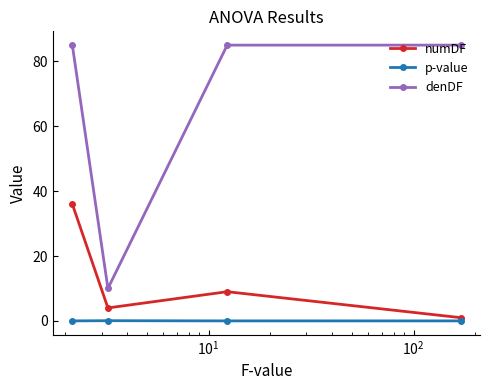

What is the value of the numDF point at the 2nd from the left?

4.0